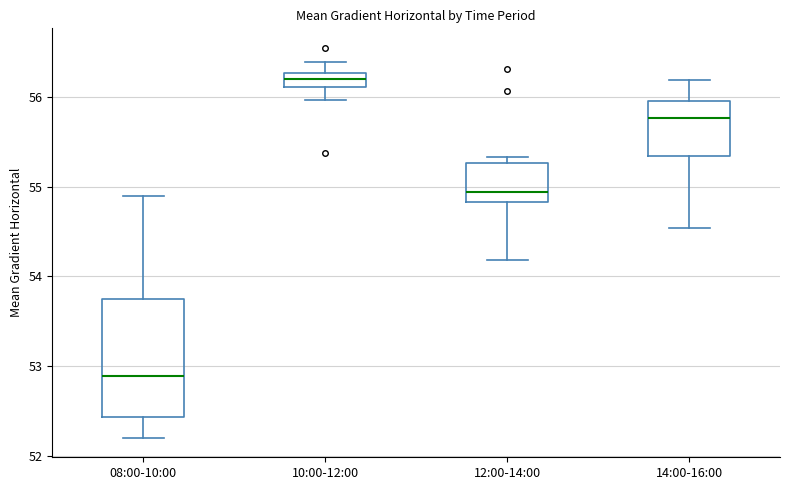

Which box's median line is the highest?

10:00-12:00